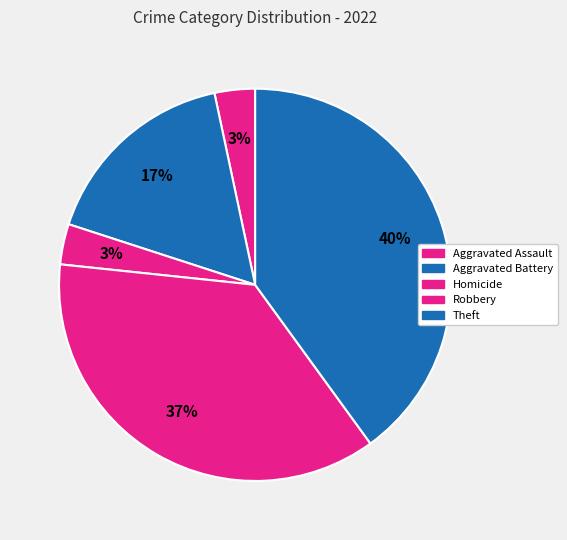

Count the number of slices in the pie.

5